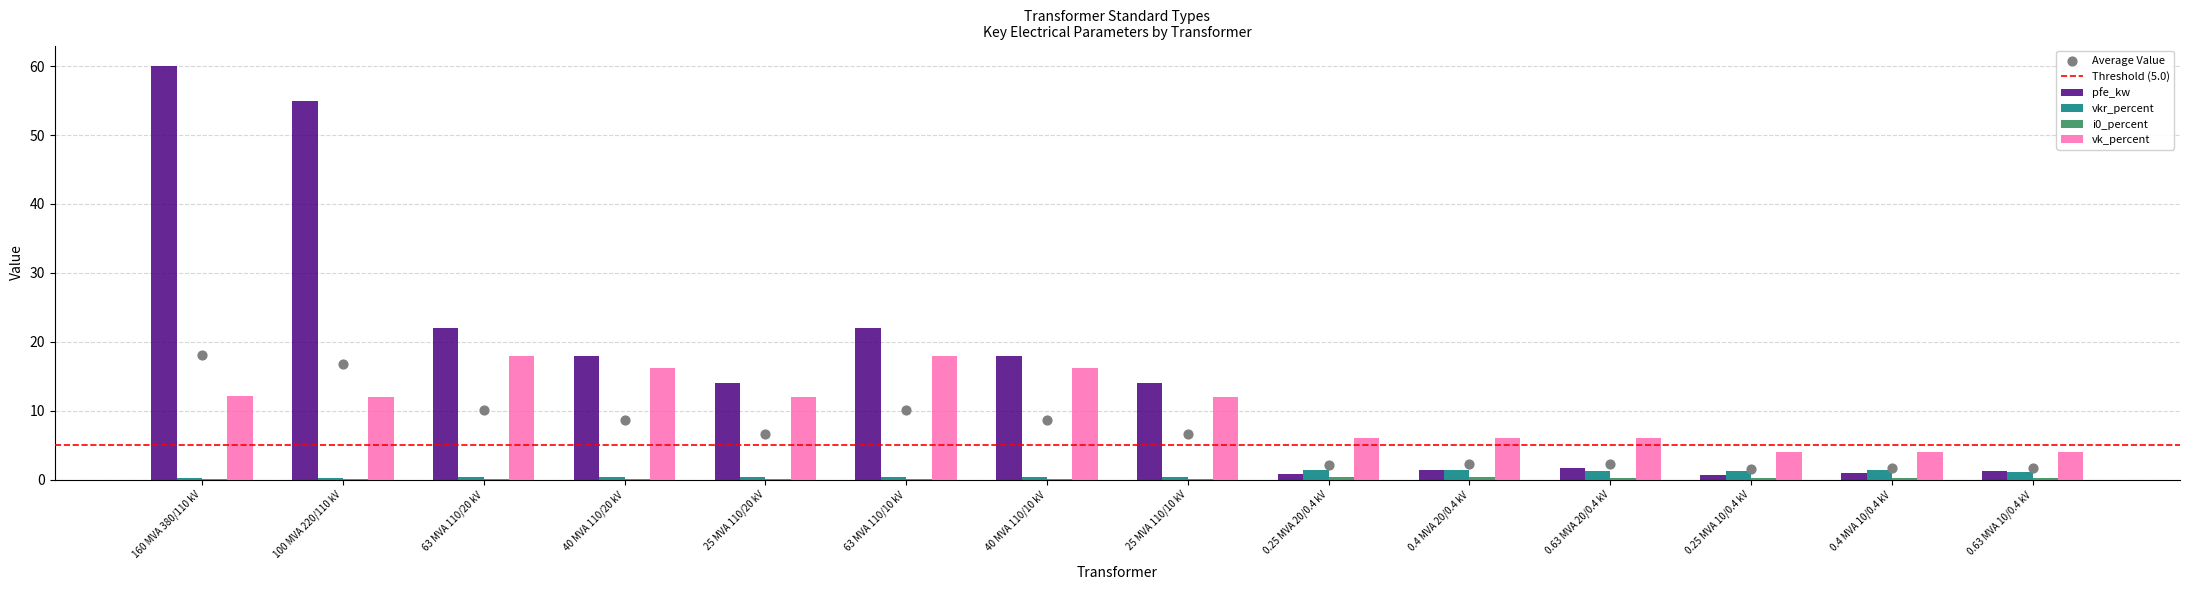

What is the total value across all series at 63 MVA 110/20 kV?

40.4